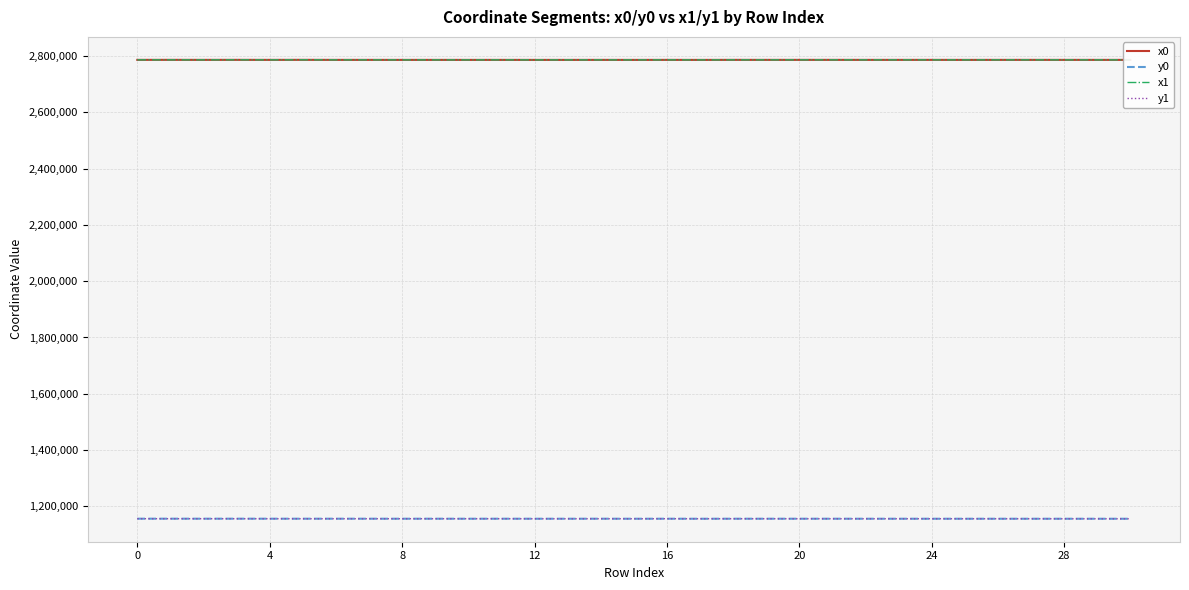

True or false: y1 and x0 cross at least once.

False